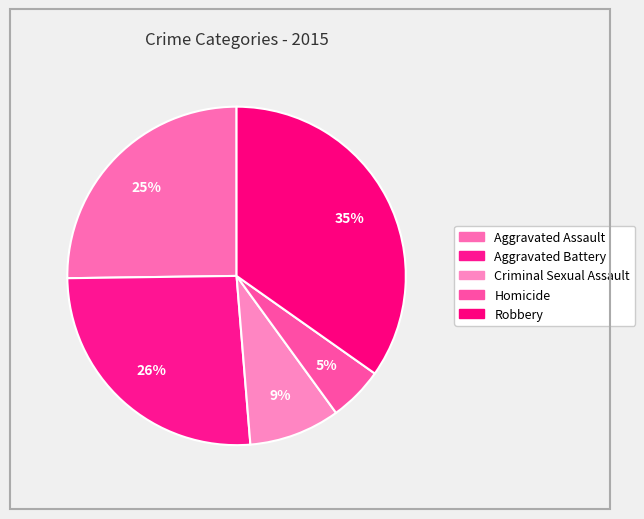

How many segments does this pie chart have?

5